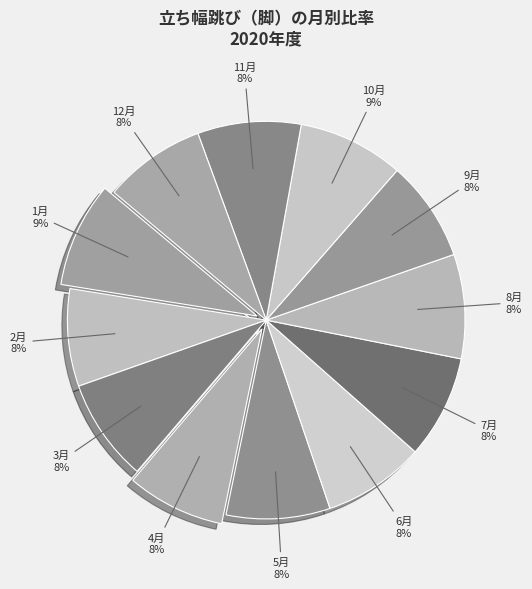

To the nearest percent, what is the difference between the largest and smallest slice percentages?

1%